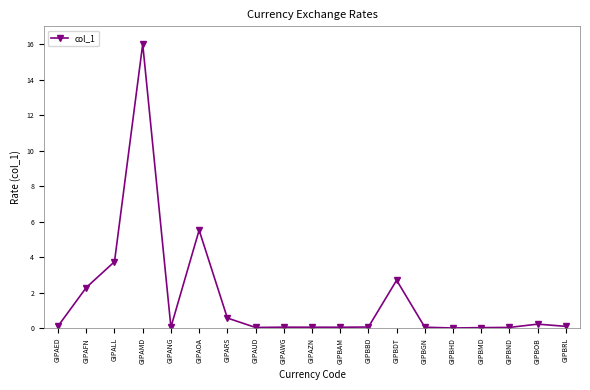

Between GIPAFN and GIPBOB, which is larger?

GIPAFN